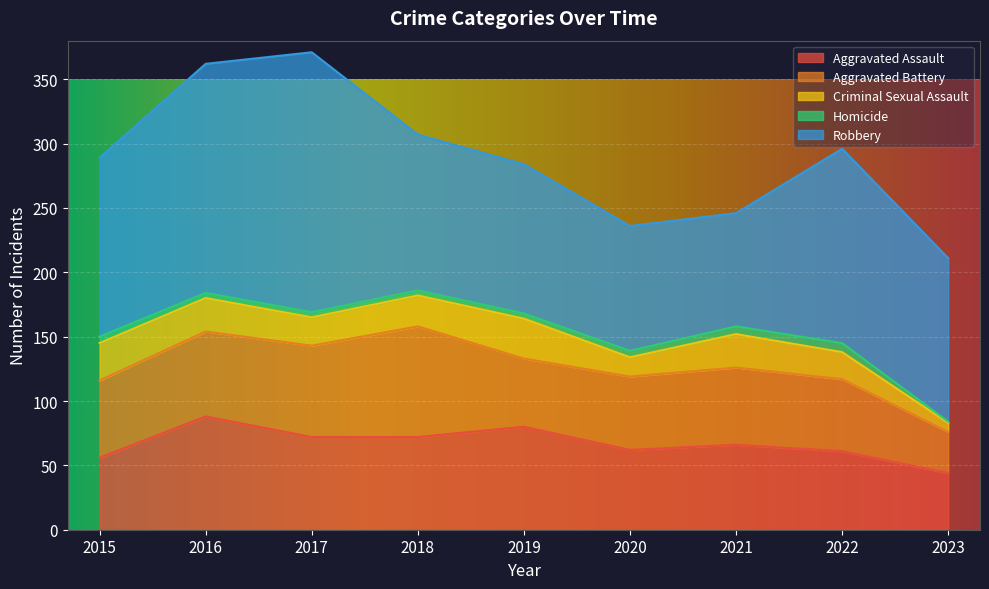

At how many categories does at least one series exceed 99?

7